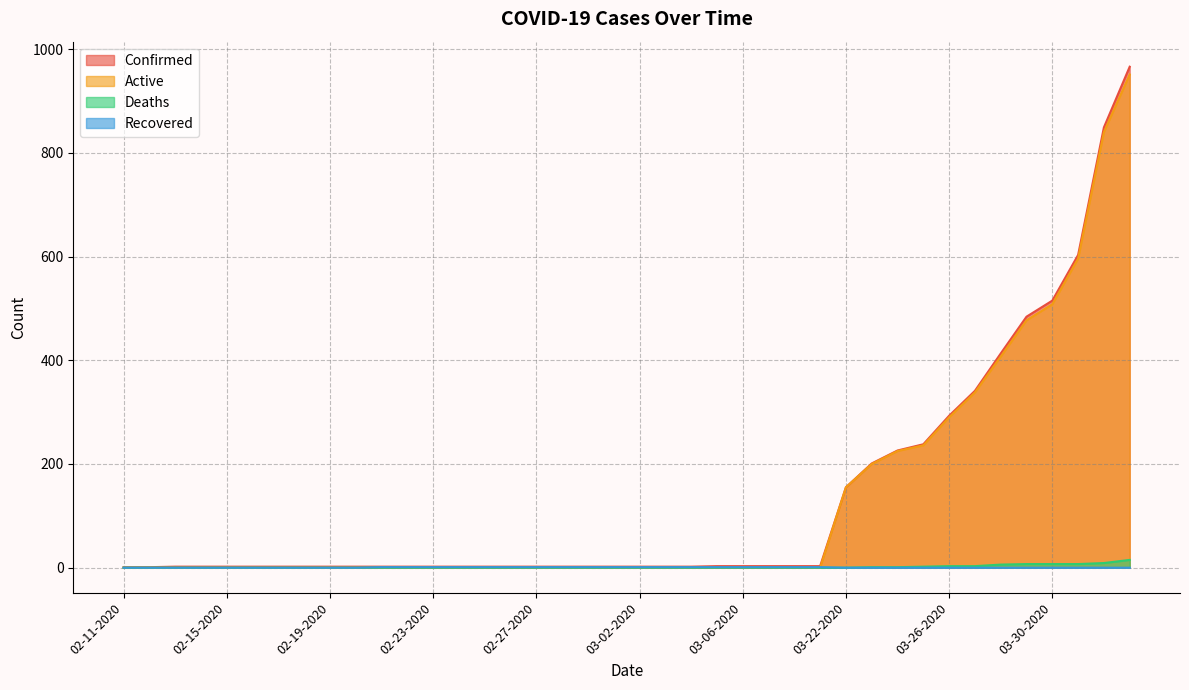

How many Recovered values are between 0 and 1?

40